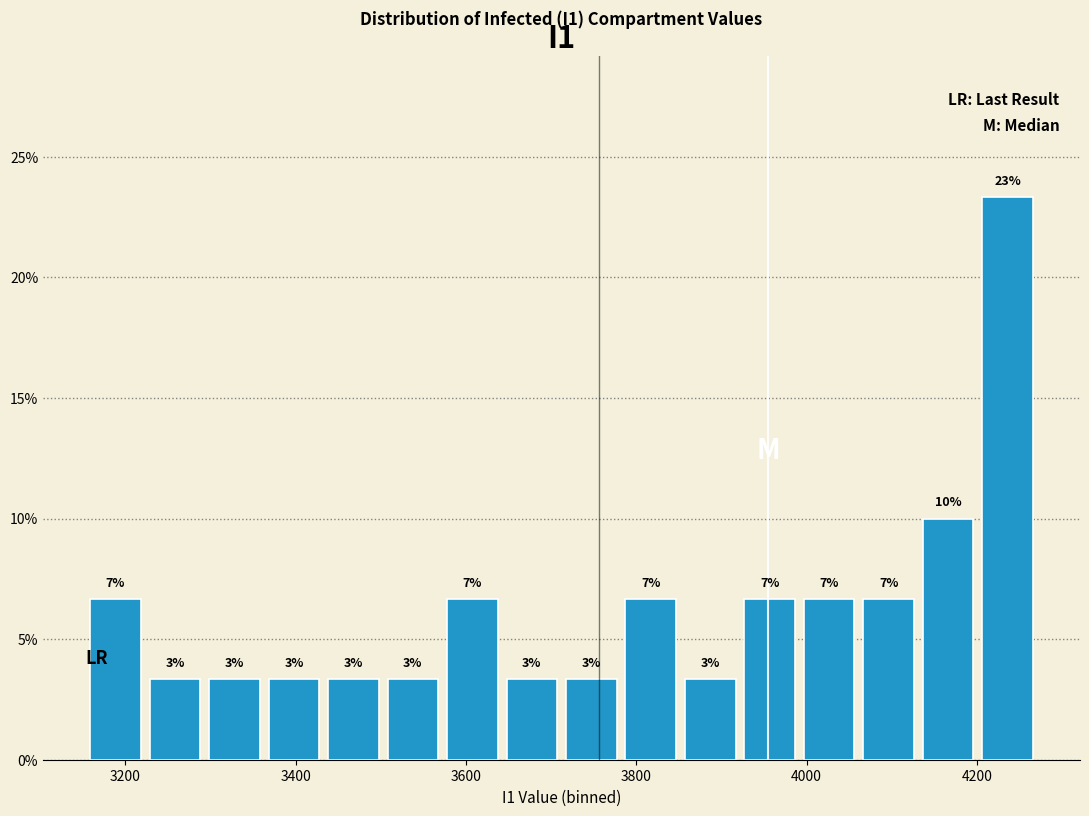

Read against the x-axis, roughly where is the centre of the tallest bar?

4240